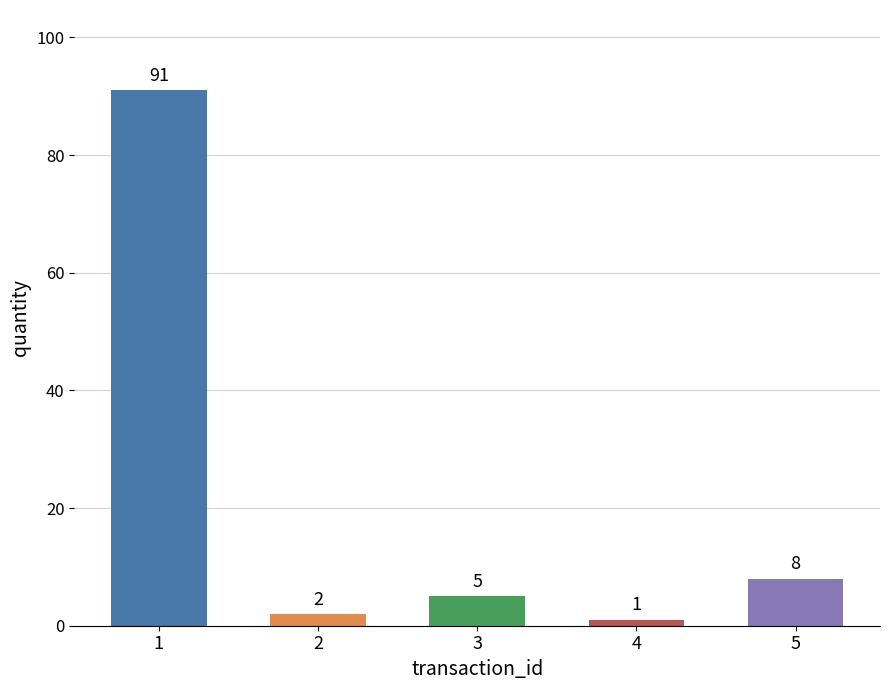

What is the minimum value shown in the chart?

1